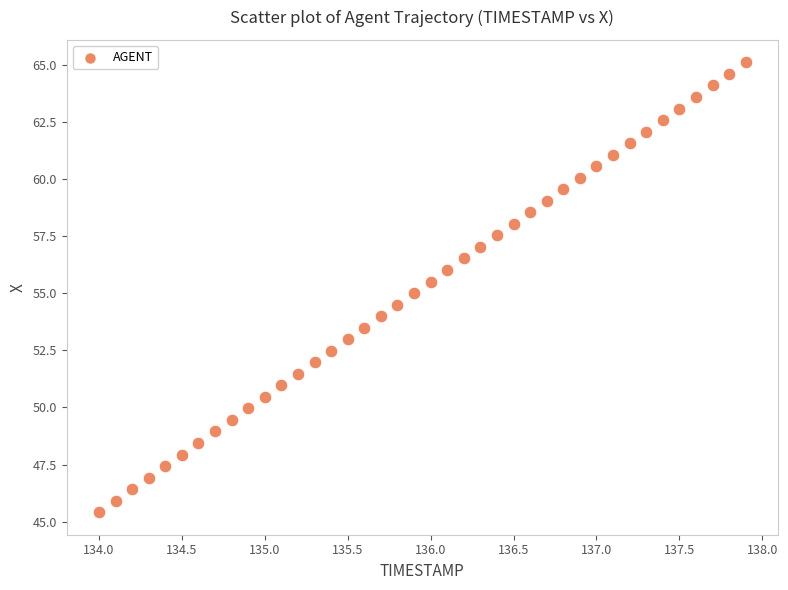

What is the range of X values (max minus min)?

3.9